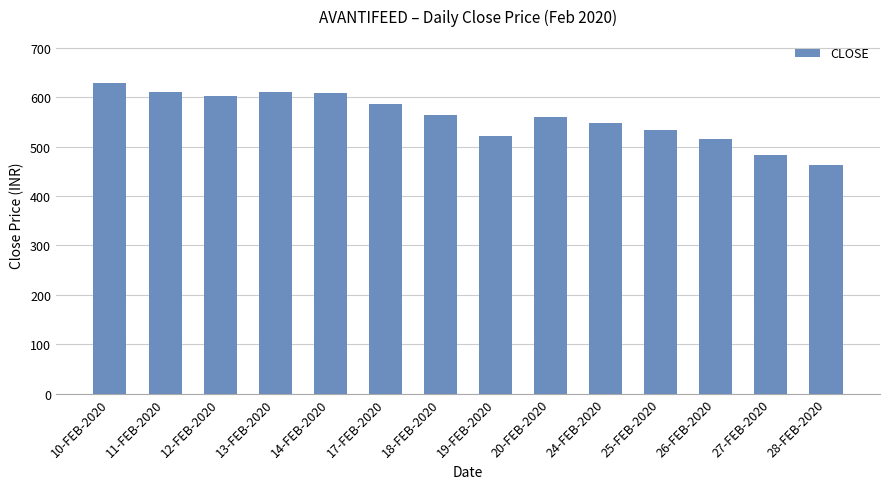

How many bars are there in total?

14